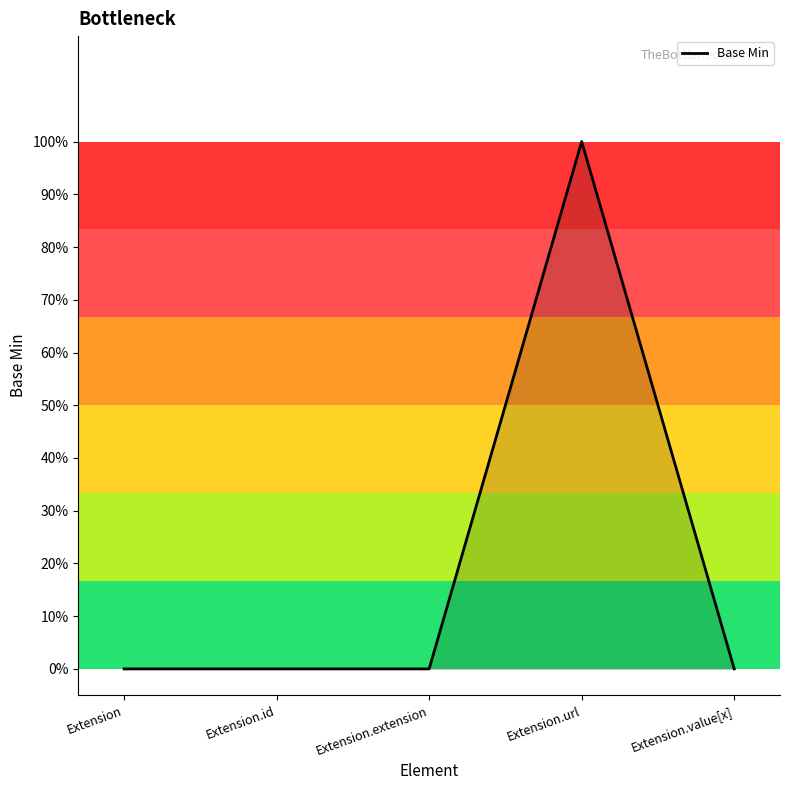

Where is the first local maximum?

Extension.url